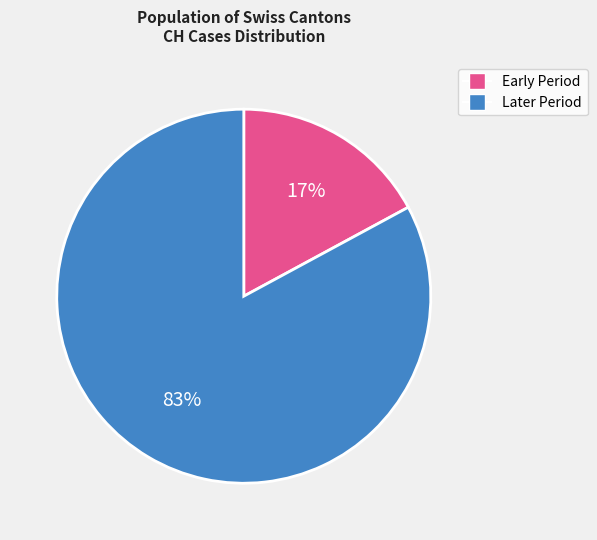

Is there a majority slice in this chart?

Yes